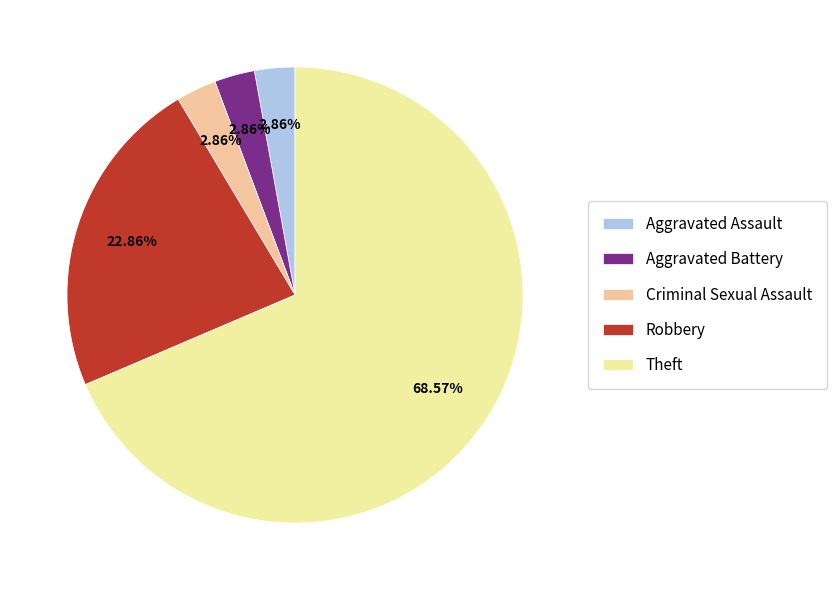

Combined, do Aggravated Battery and Theft account for over 50%?

Yes